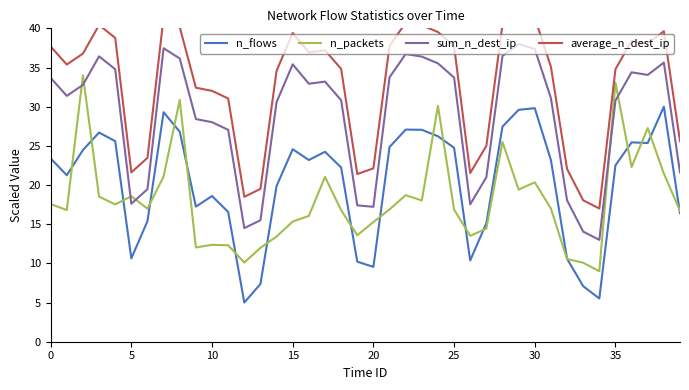

True or false: sum_n_dest_ip and n_flows cross at least once.

False